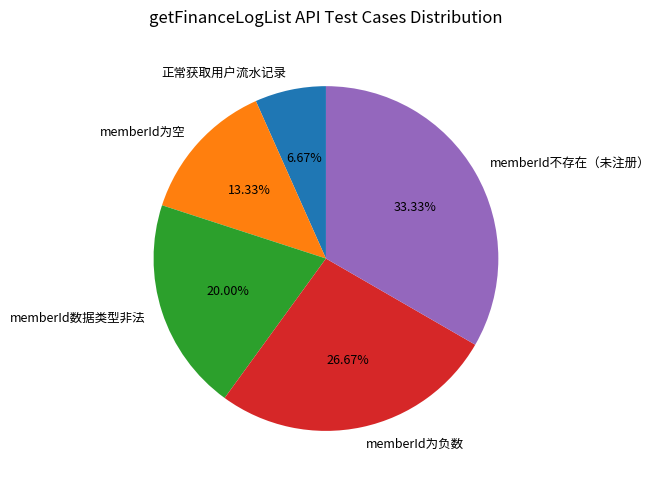

What is the smallest slice in the pie chart?

正常获取用户流水记录